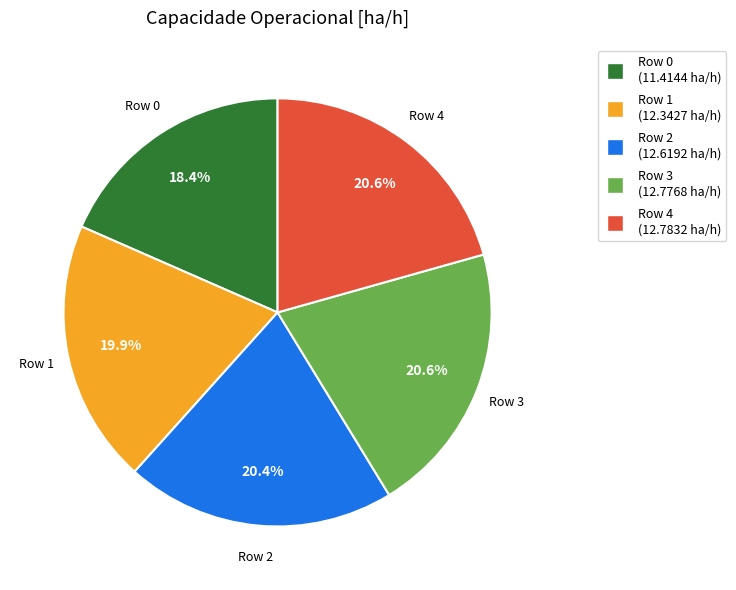

Is there any slice that represents more than half of the pie?

No